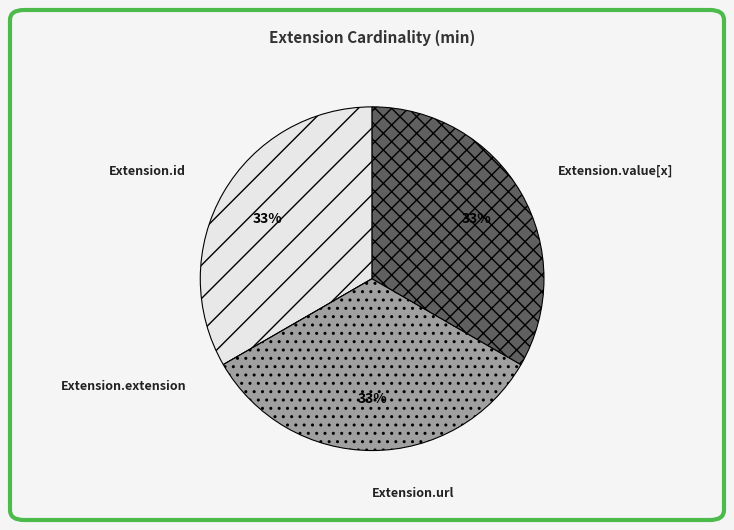

What is the ratio of the value at Extension.value[x] to the value at Extension.url?

1.0